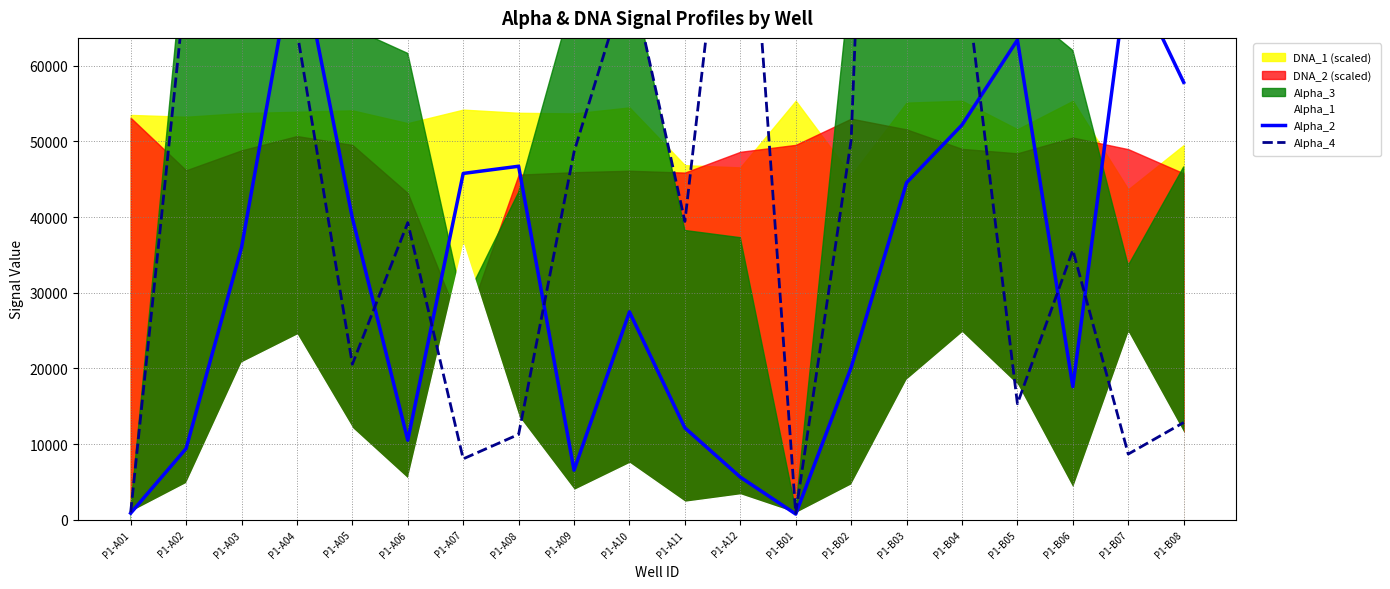

What is the difference between the highest and lowest values at P1-B05?

48099